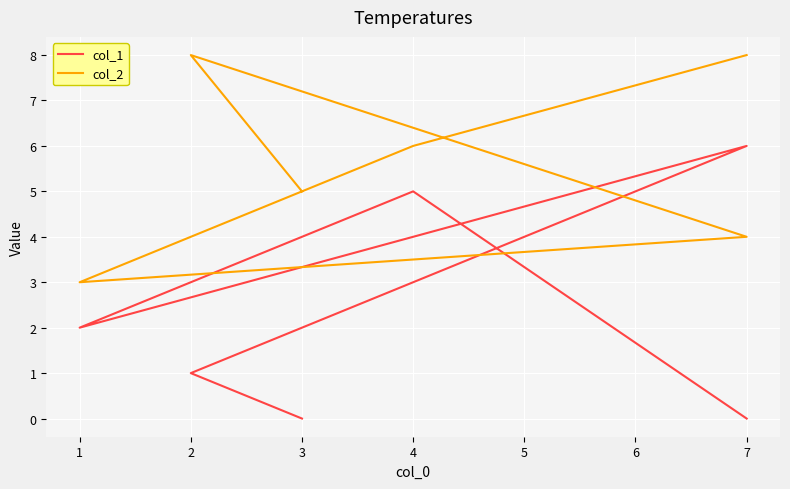

True or false: col_1 has a value of -4 at 7.

False